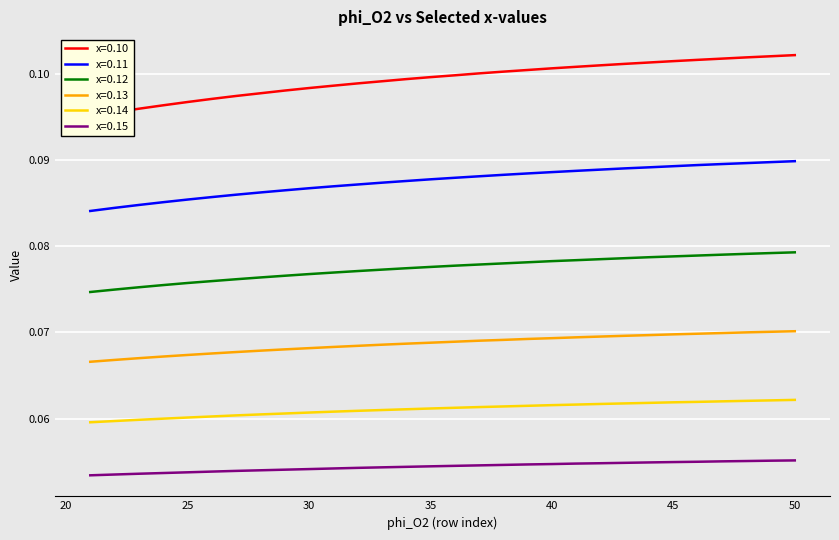

Reading left to right, transcribe all the data shown in this chart.

0.10: 0.1	0.1	0.1	0.1	0.1	0.1	0.1	0.1	0.1	0.1	0.1	0.1	0.1	0.1	0.1	0.1	0.1	0.1	0.1	0.1	0.1	0.1	0.1	0.1	0.1	0.1	0.1	0.1	0.1	0.1
0.11: 0.1	0.1	0.1	0.1	0.1	0.1	0.1	0.1	0.1	0.1	0.1	0.1	0.1	0.1	0.1	0.1	0.1	0.1	0.1	0.1	0.1	0.1	0.1	0.1	0.1	0.1	0.1	0.1	0.1	0.1
0.12: 0.1	0.1	0.1	0.1	0.1	0.1	0.1	0.1	0.1	0.1	0.1	0.1	0.1	0.1	0.1	0.1	0.1	0.1	0.1	0.1	0.1	0.1	0.1	0.1	0.1	0.1	0.1	0.1	0.1	0.1
0.13: 0.1	0.1	0.1	0.1	0.1	0.1	0.1	0.1	0.1	0.1	0.1	0.1	0.1	0.1	0.1	0.1	0.1	0.1	0.1	0.1	0.1	0.1	0.1	0.1	0.1	0.1	0.1	0.1	0.1	0.1
0.14: 0.1	0.1	0.1	0.1	0.1	0.1	0.1	0.1	0.1	0.1	0.1	0.1	0.1	0.1	0.1	0.1	0.1	0.1	0.1	0.1	0.1	0.1	0.1	0.1	0.1	0.1	0.1	0.1	0.1	0.1
0.15: 0.1	0.1	0.1	0.1	0.1	0.1	0.1	0.1	0.1	0.1	0.1	0.1	0.1	0.1	0.1	0.1	0.1	0.1	0.1	0.1	0.1	0.1	0.1	0.1	0.1	0.1	0.1	0.1	0.1	0.1